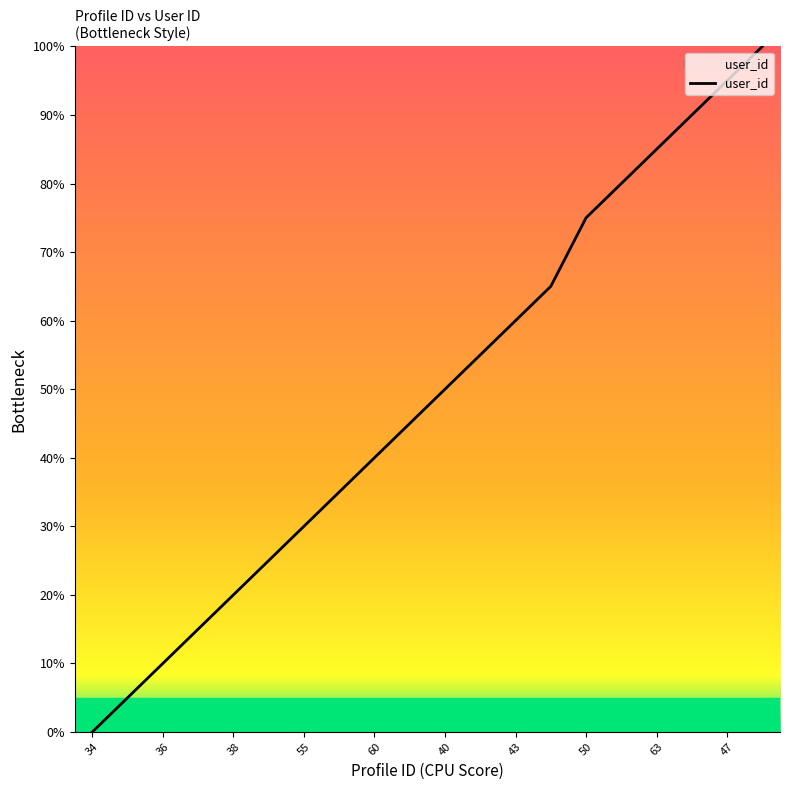

What is the average value?

49.0